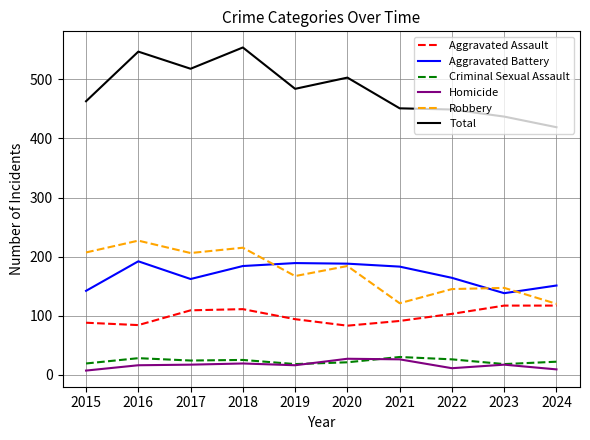

How many lines are shown in the chart?

6